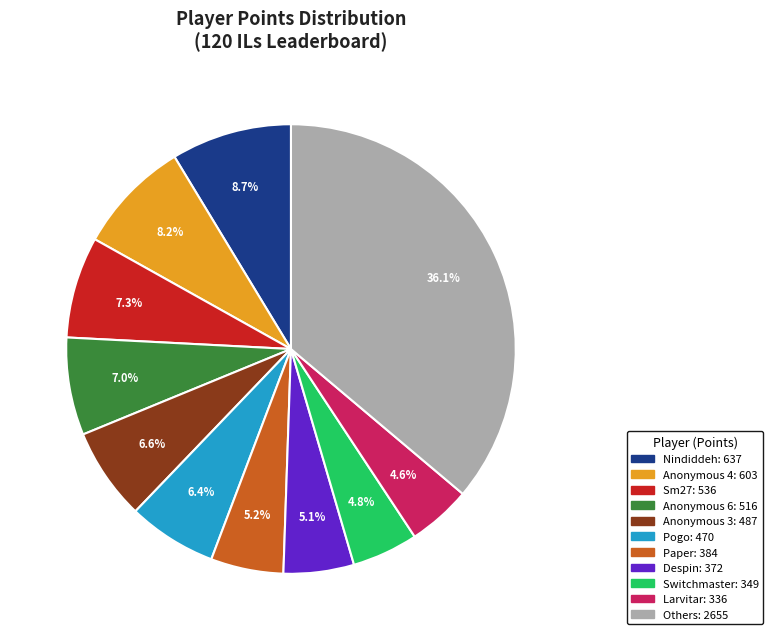

Is there a majority slice in this chart?

No